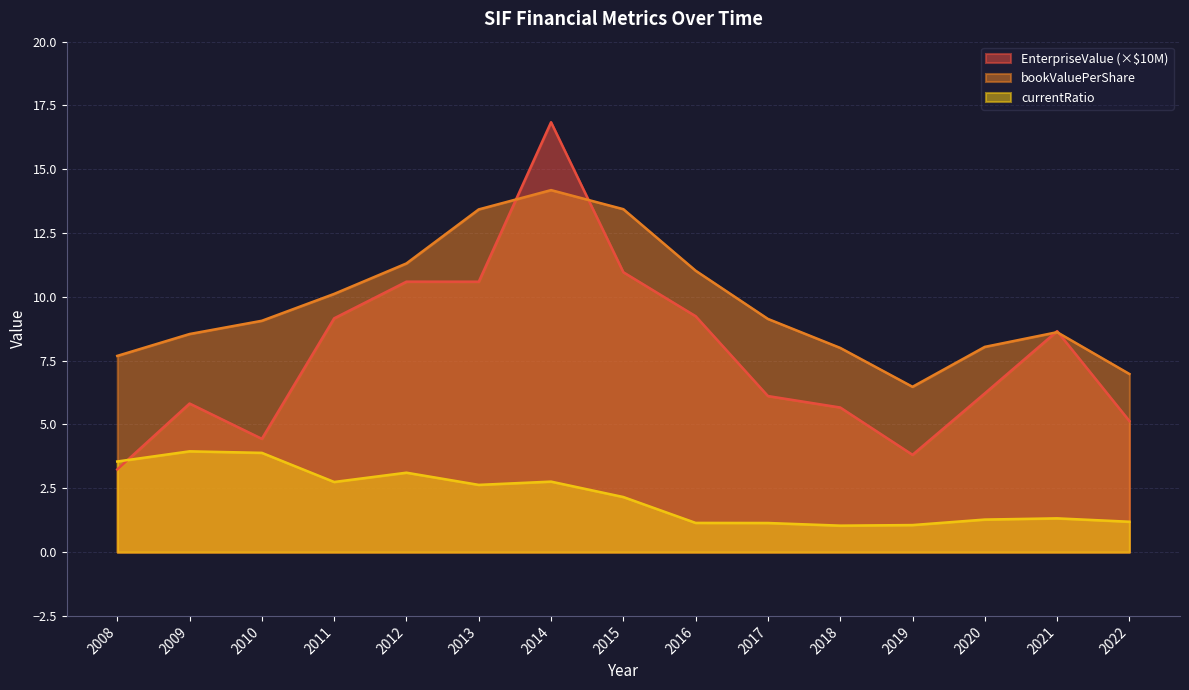

Reading left to right, list all the values displayed in this chart.

EnterpriseValue: 2008=3.2	2009=5.8	2010=4.4	2011=9.2	2012=10.6	2013=10.6	2014=16.8	2015=11.0	2016=9.2	2017=6.1	2018=5.7	2019=3.8	2020=6.2	2021=8.7	2022=5.1
bookValuePerShare: 2008=7.7	2009=8.5	2010=9.1	2011=10.1	2012=11.3	2013=13.4	2014=14.2	2015=13.4	2016=11.0	2017=9.1	2018=8.0	2019=6.5	2020=8.0	2021=8.6	2022=7.0
currentRatio: 2008=3.6	2009=3.9	2010=3.9	2011=2.7	2012=3.1	2013=2.6	2014=2.8	2015=2.2	2016=1.1	2017=1.1	2018=1.0	2019=1.1	2020=1.3	2021=1.3	2022=1.2